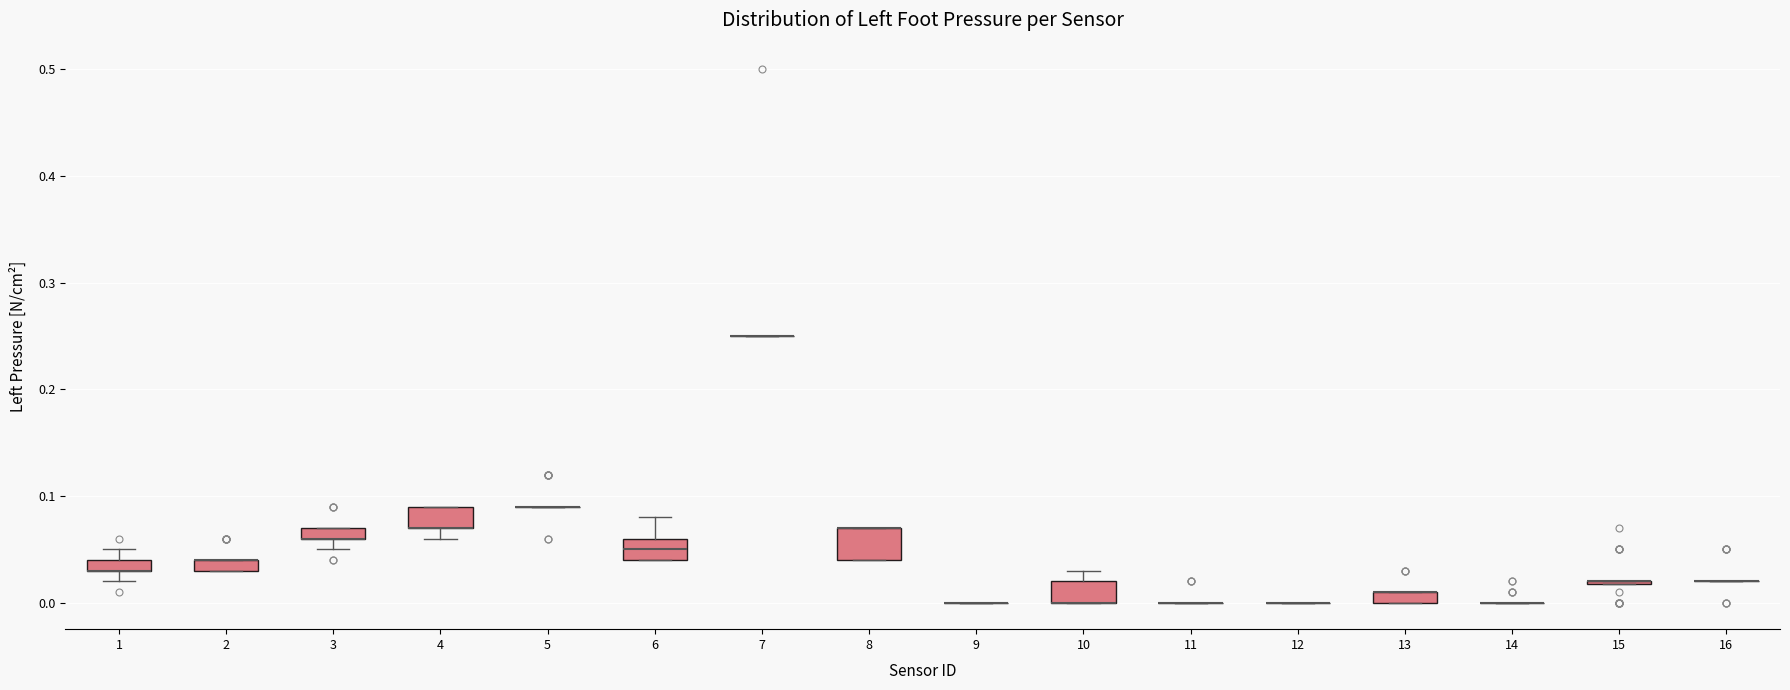

Which box is the tallest, from its lower edge to its upper edge?

8